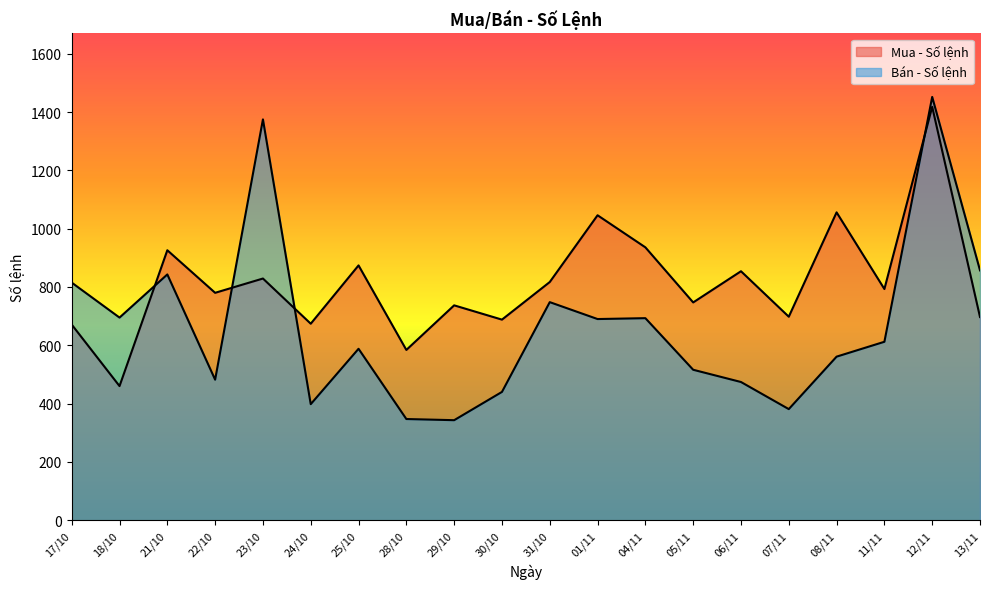

Does the chart have visible grid lines?

No